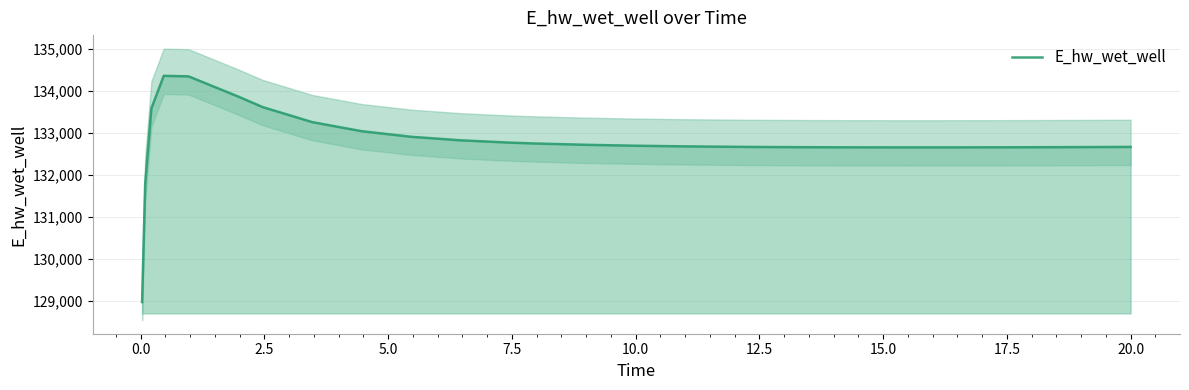

How many data points are less than 132687?

13